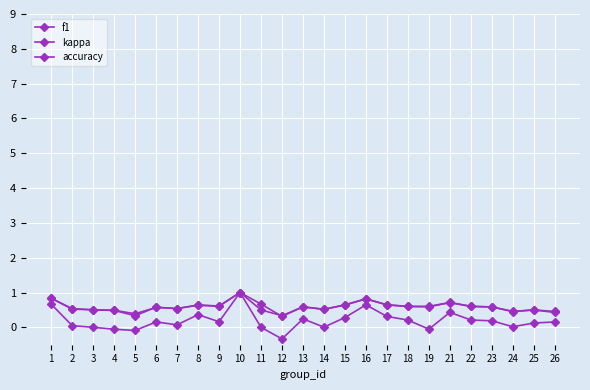

At which label does kappa first exceed 0?

1